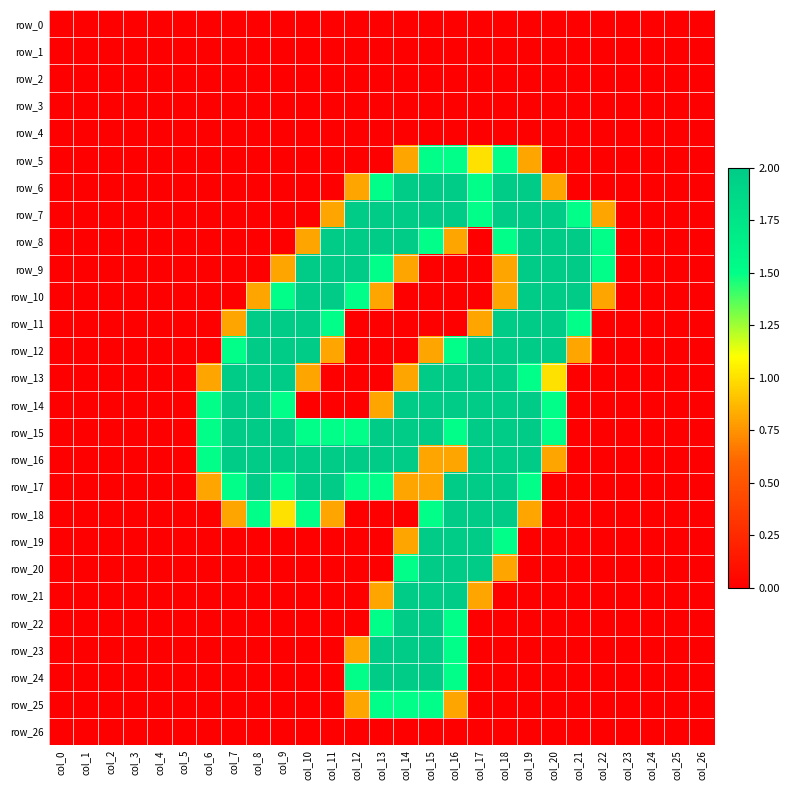

How many data points does each series have?

27